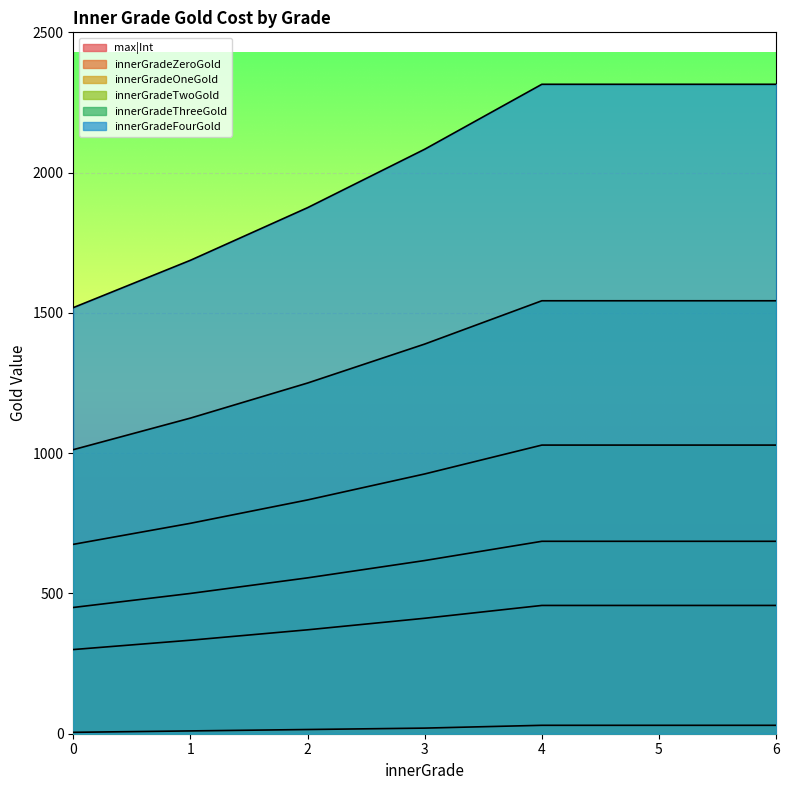

True or false: innerGradeZeroGold and innerGradeThreeGold cross at least once.

False